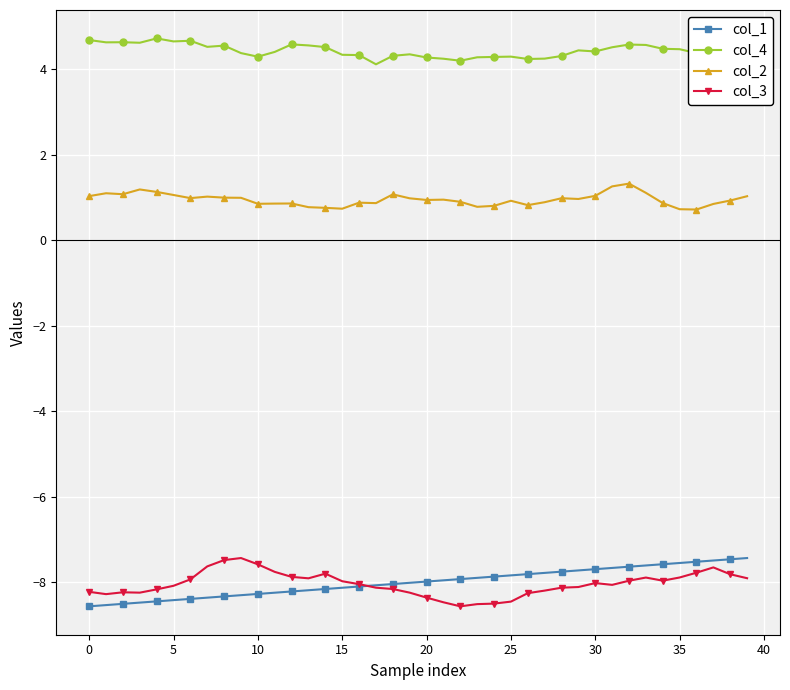

What is the smallest value displayed?

-8.6